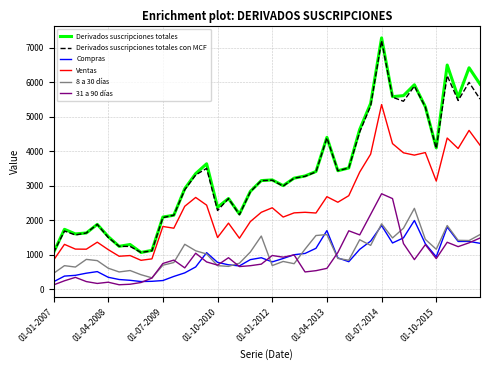

What is the smallest value displayed?

130